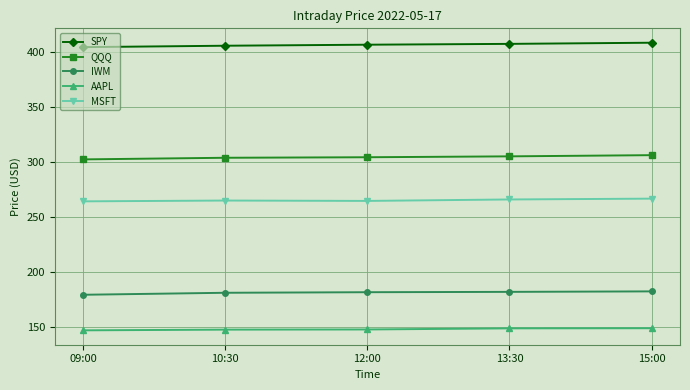

The AAPL series shows 221.4 at 09:00. True or false?

False